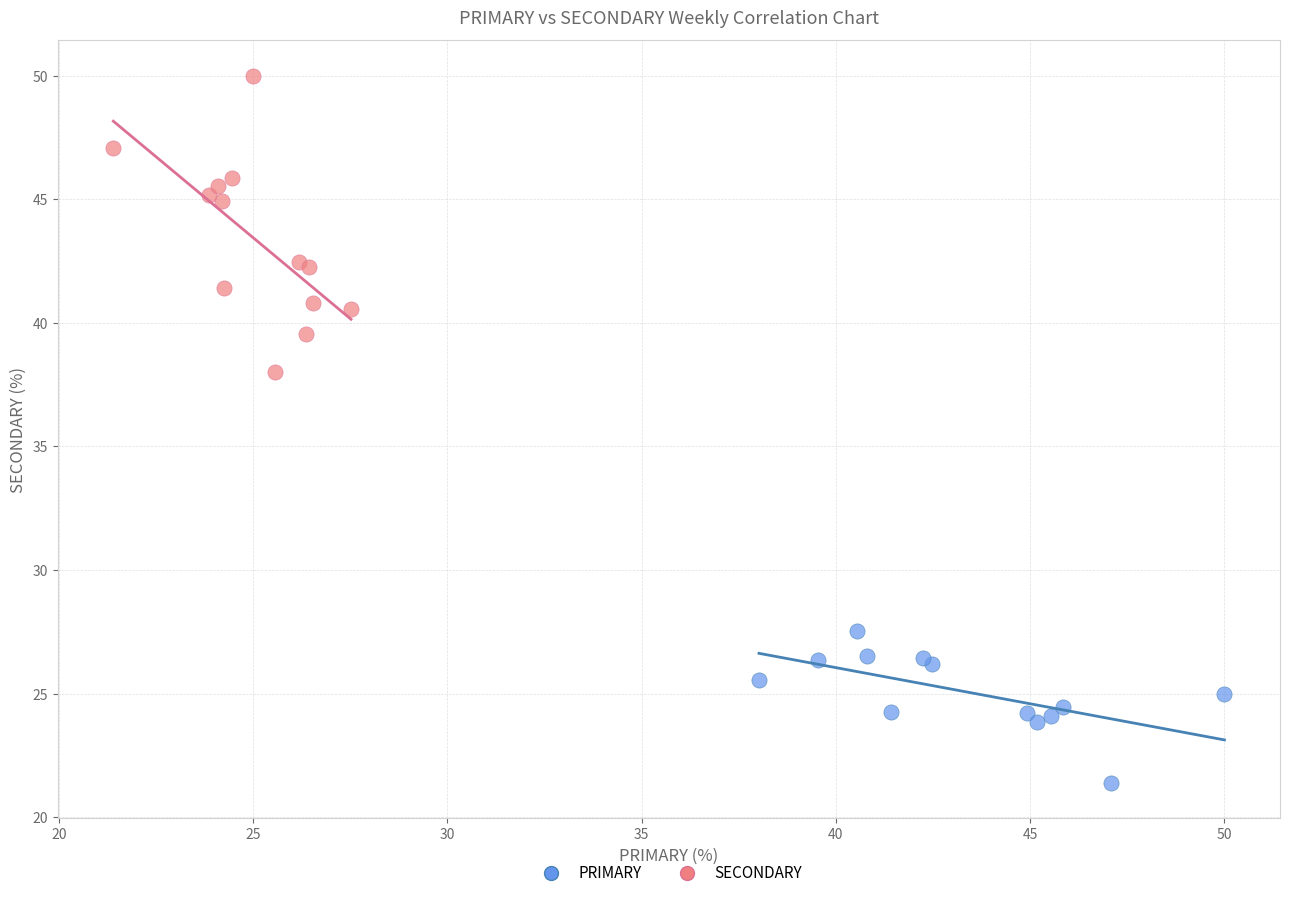

Which series has the widest spread of Y values?

SECONDARY